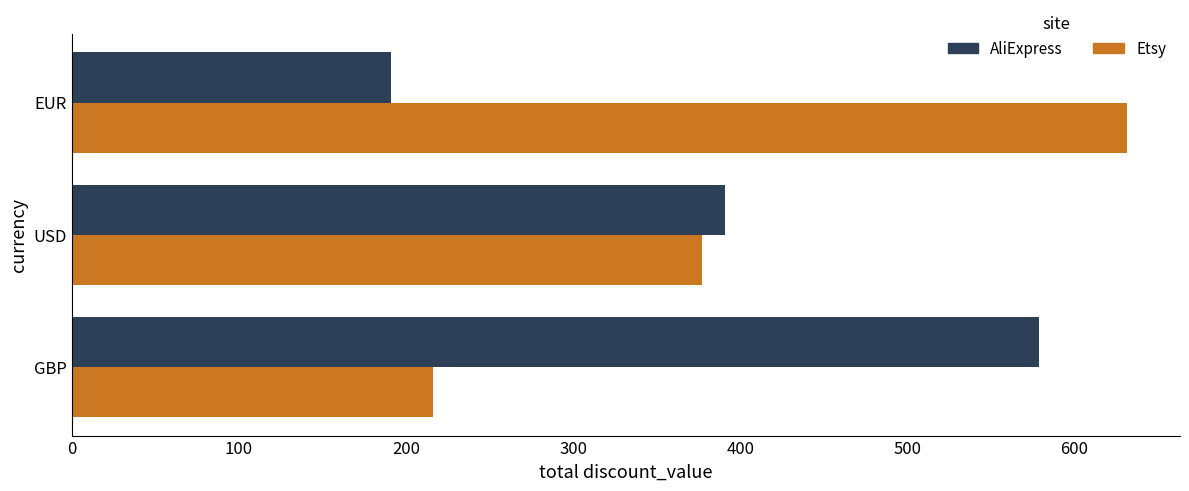

Where is Etsy nearest to the value 423?

USD